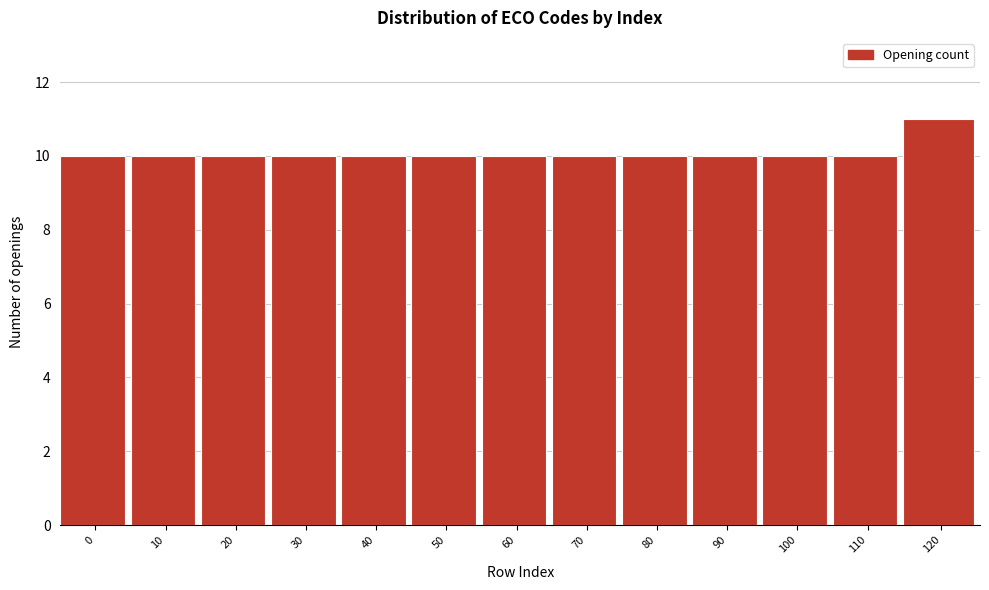

Reading left to right, list all the values displayed in this chart.

10	10	10	10	10	10	10	10	10	10	10	10	11